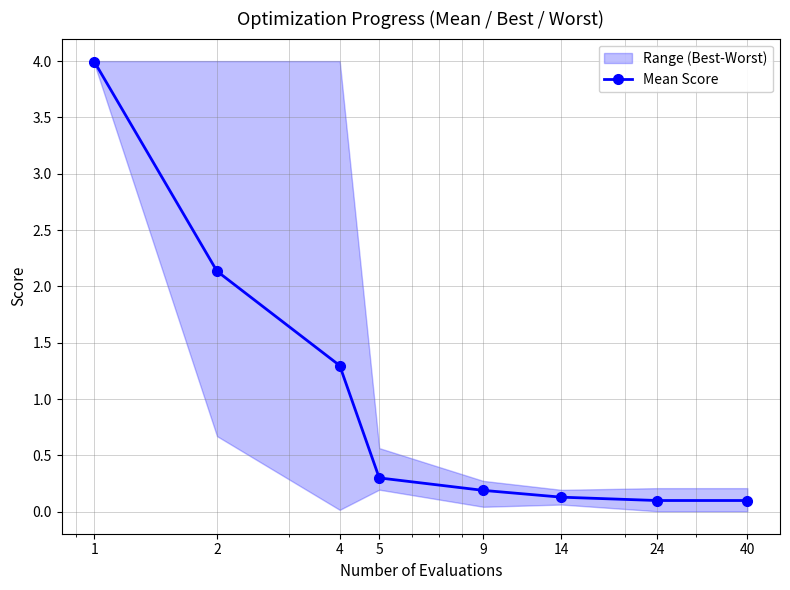

Reading left to right, transcribe all the data shown in this chart.

4.0	2.1	1.3	0.3	0.2	0.1	0.1	0.1